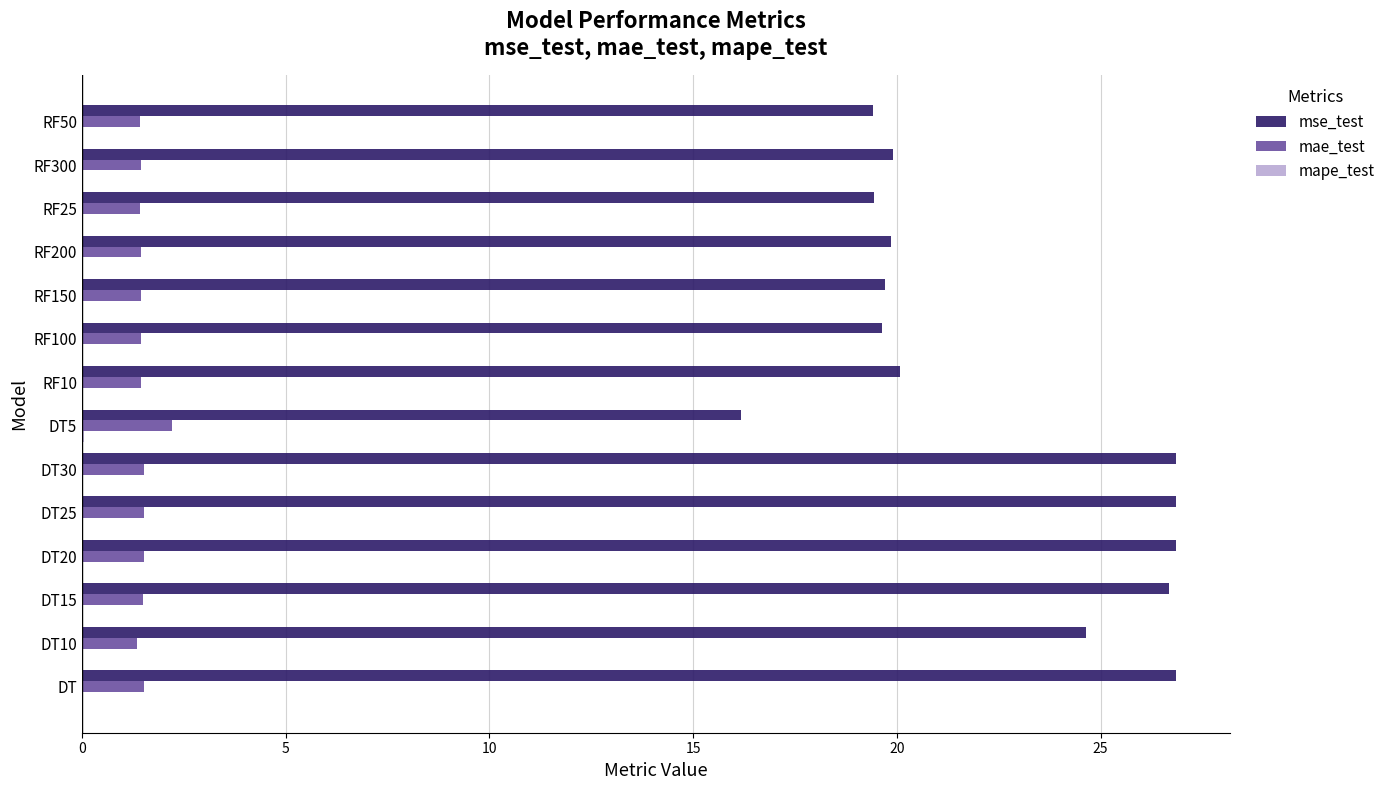

Count the number of data series in this chart.

3